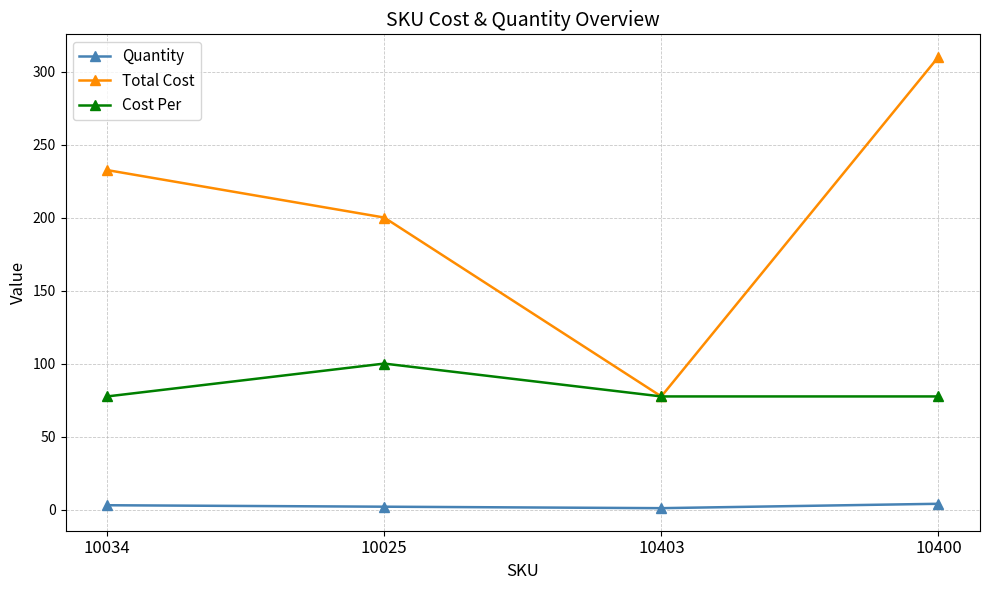

List the series in order of their peak value, lowest first.

Quantity, Cost Per, Total Cost